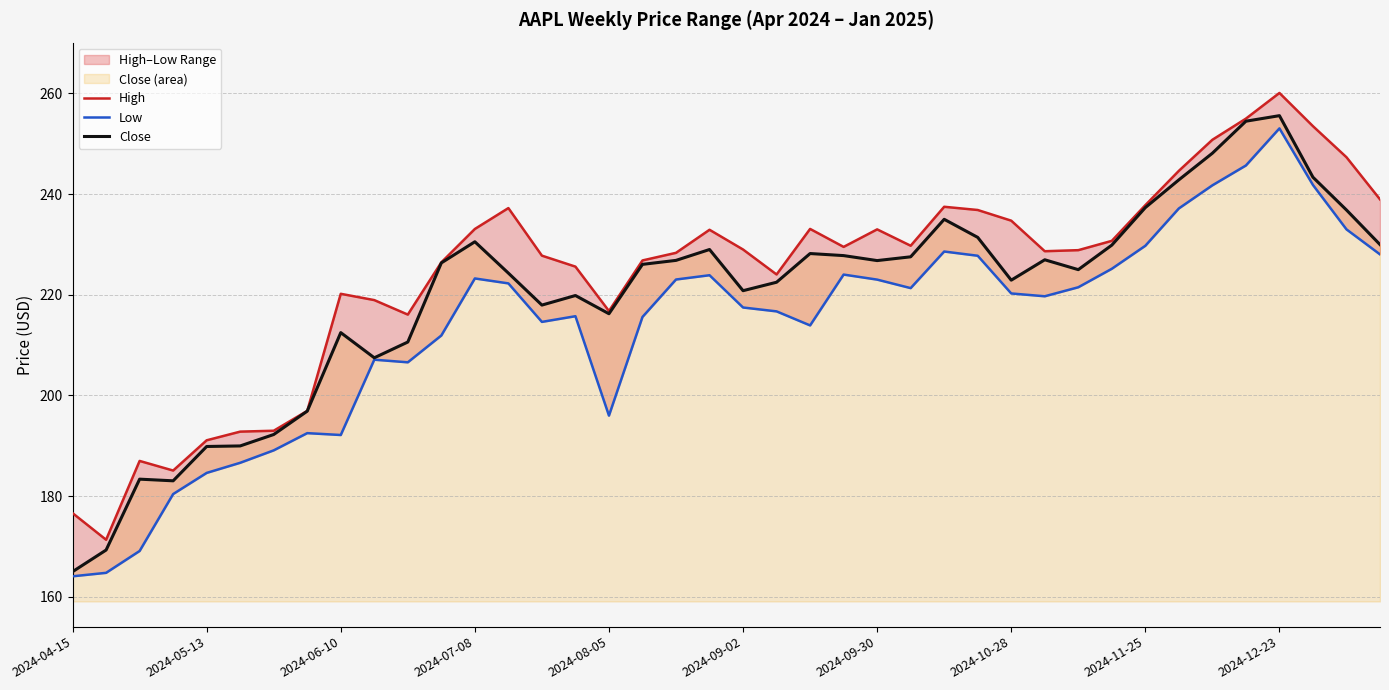

True or false: High has a value of 228.9 at 30.

True